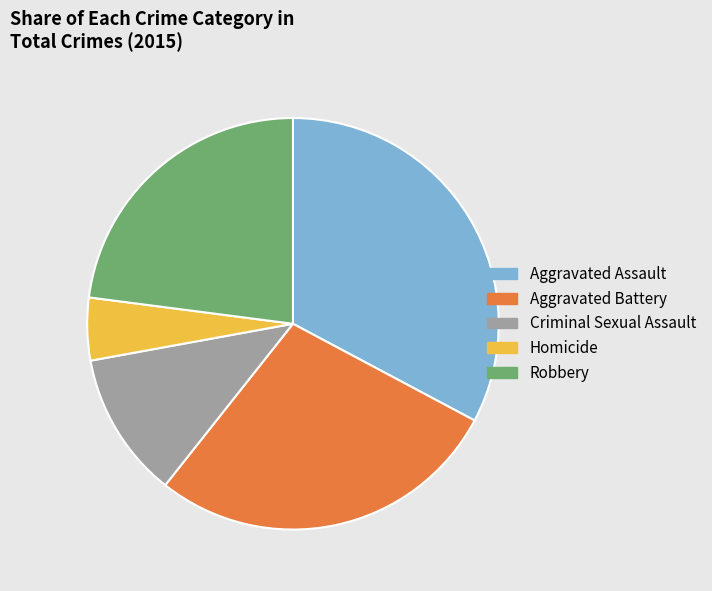

Count the number of slices in the pie.

5